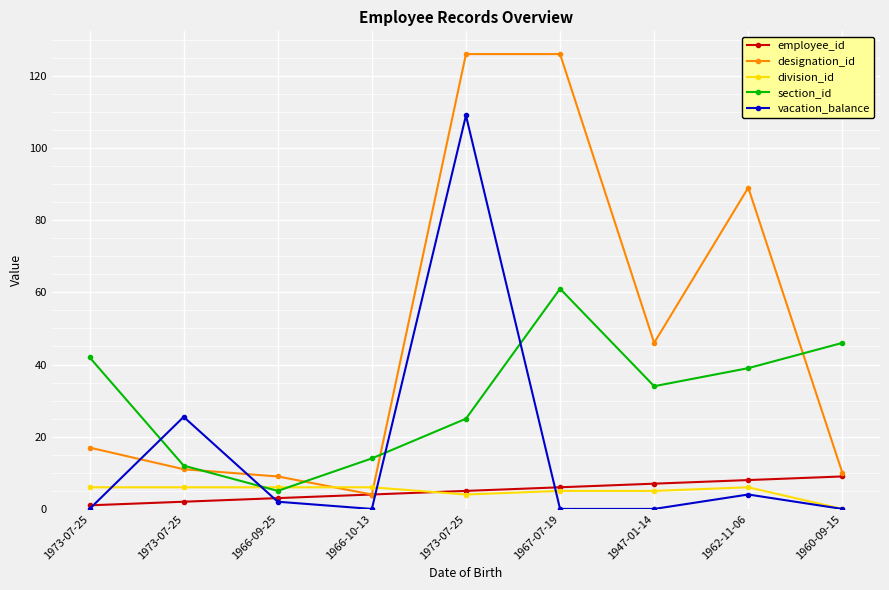

What are all the series names shown in the legend?

employee_id, designation_id, division_id, section_id, vacation_balance